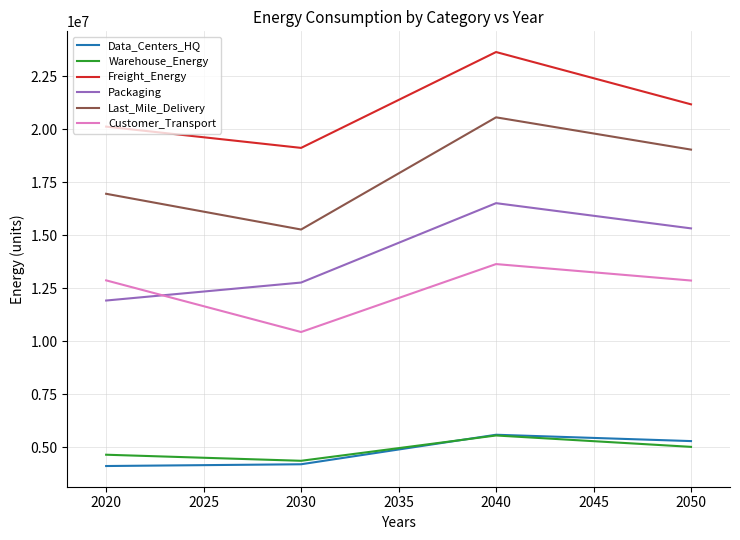

True or false: Customer_Transport has more than 0 points higher than both neighbors.

True